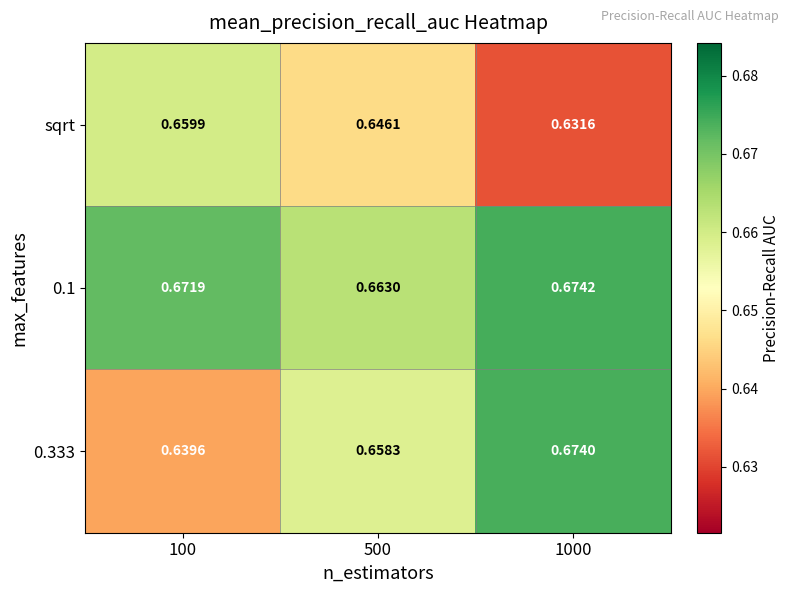

How many categories are shown in the chart?

3